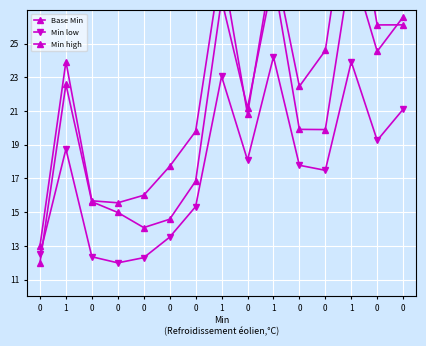

What are all the series names shown in the legend?

Base Min, Min low, Min high